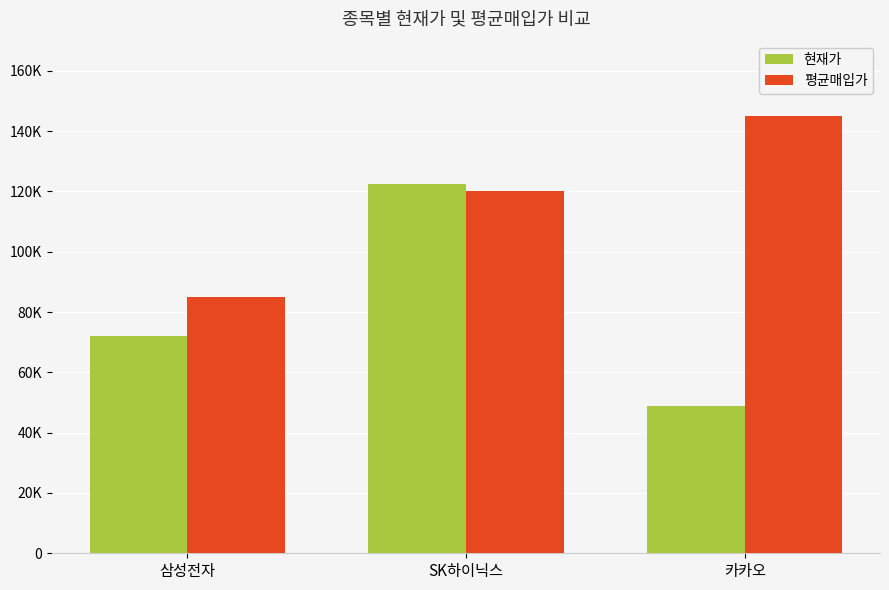

What position from the right is 카카오?

1